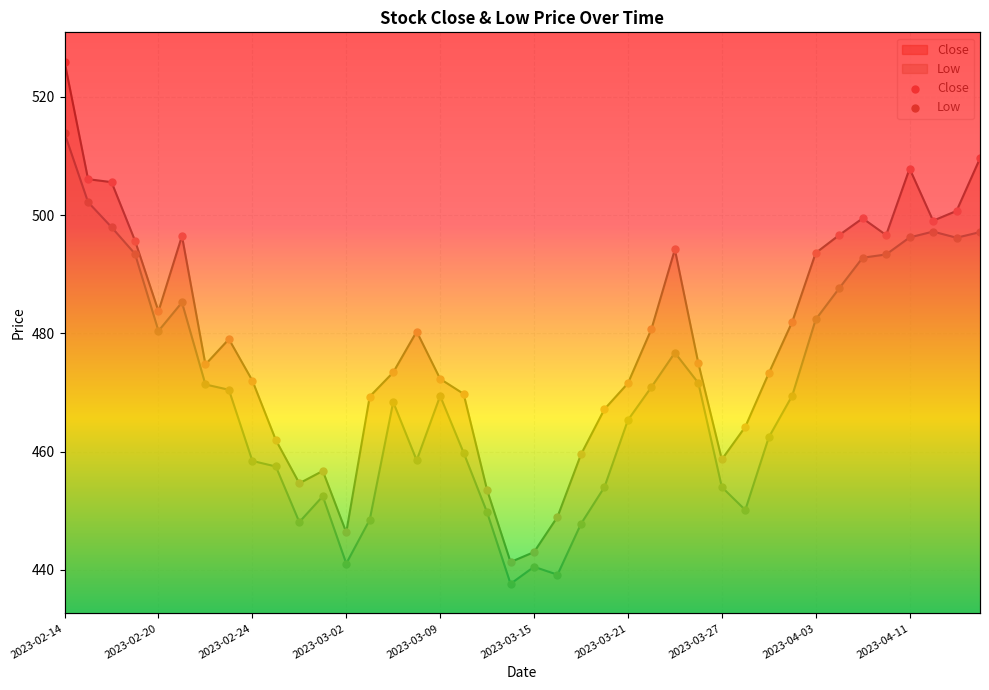

At how many categories does at least one series exceed 473?

23